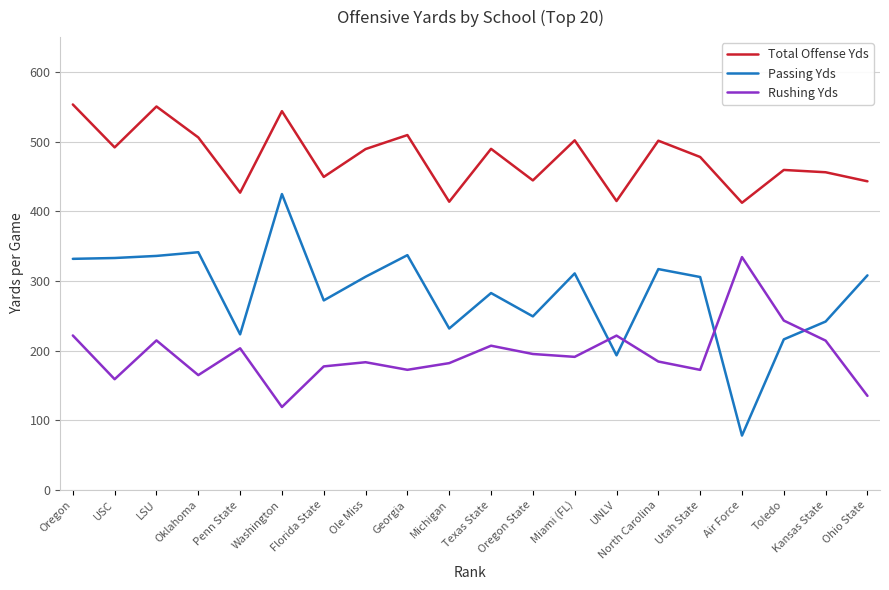

List the series in order of their overall mean, lowest first.

Rushing Yds, Passing Yds, Total Offense Yds